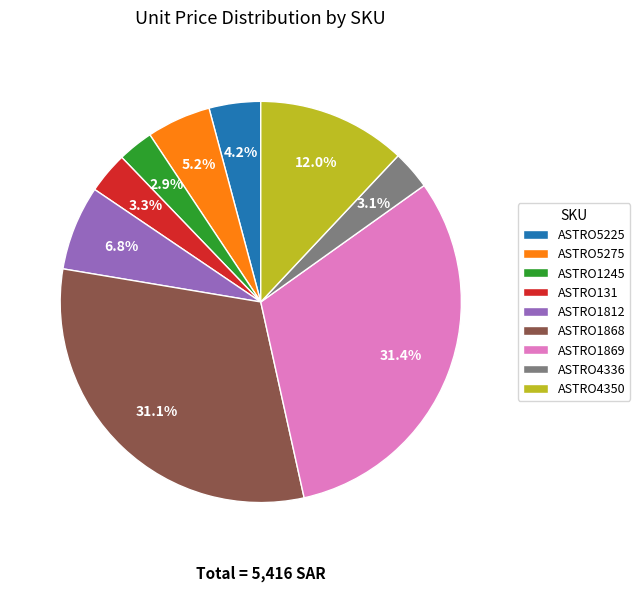

Which has a higher value, ASTRO1869 or ASTRO4350?

ASTRO1869